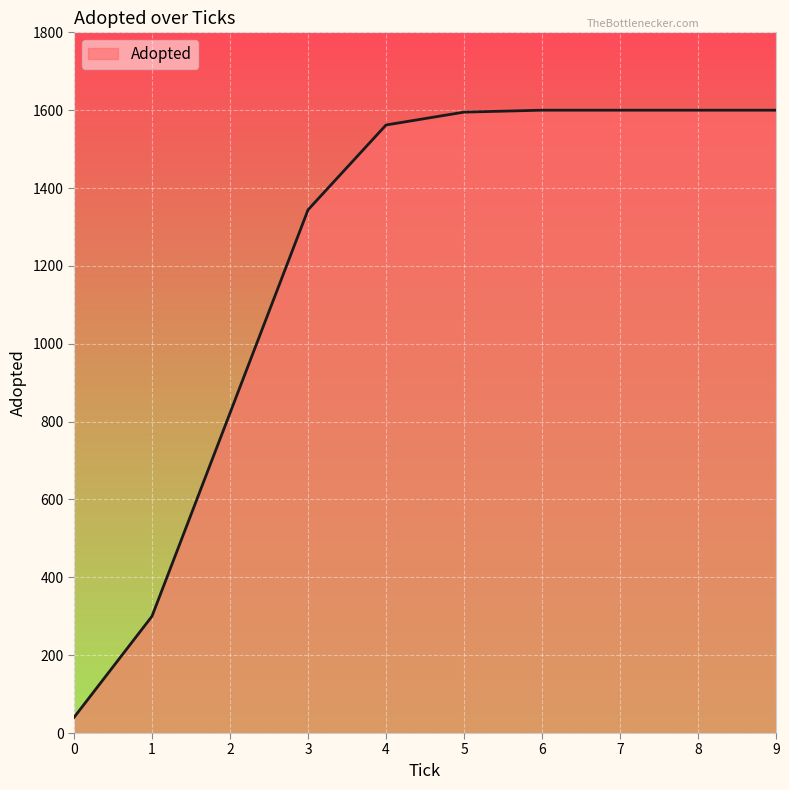

What is the difference between the maximum and minimum values?

1560